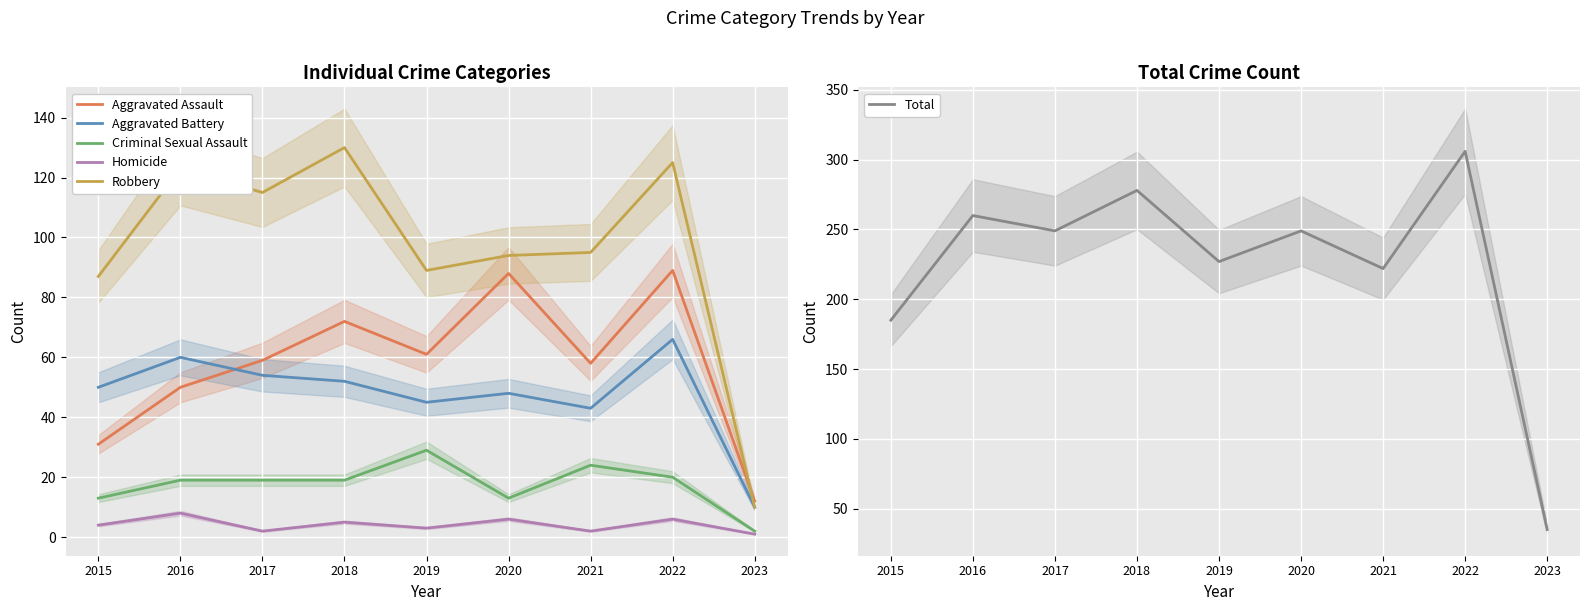

Which series has the widest spread of values?

Total